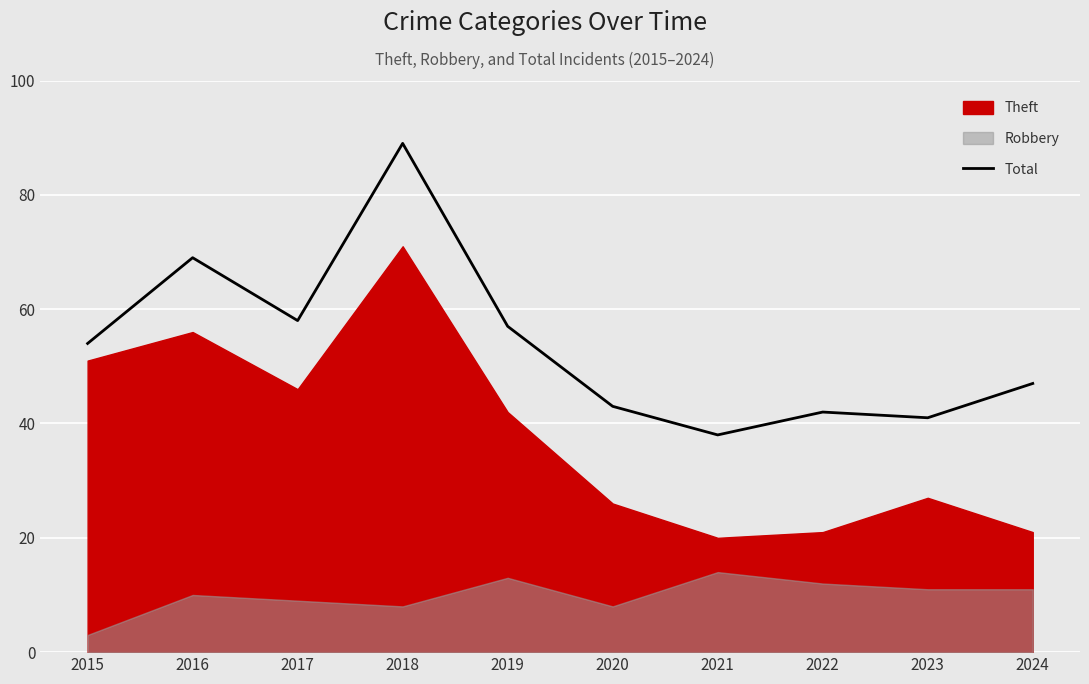

Does the chart display data point markers on the line(s)?

No